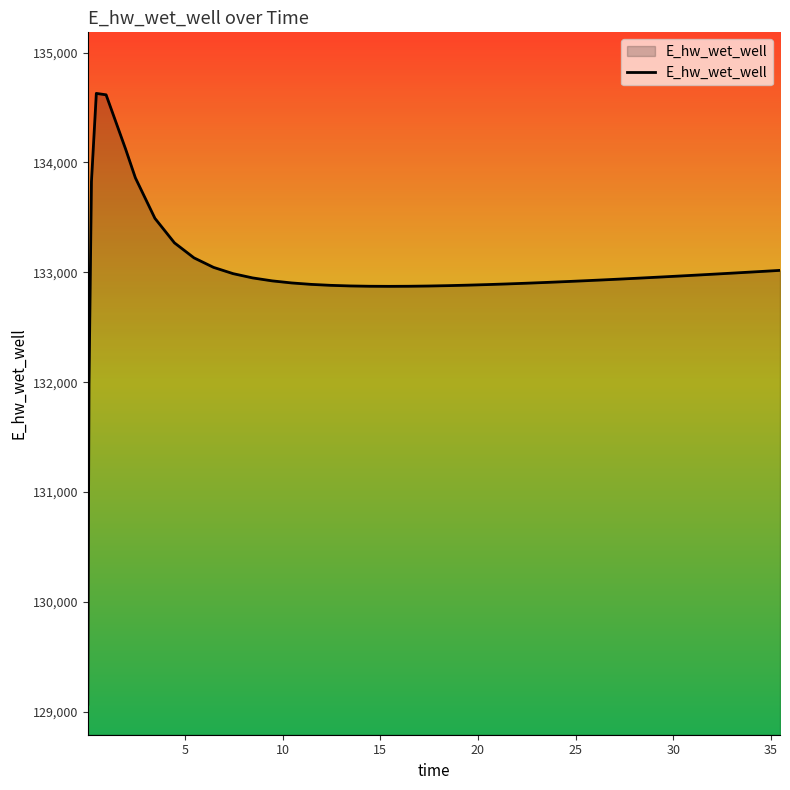

What is the minimum value shown in the chart?

129070.3